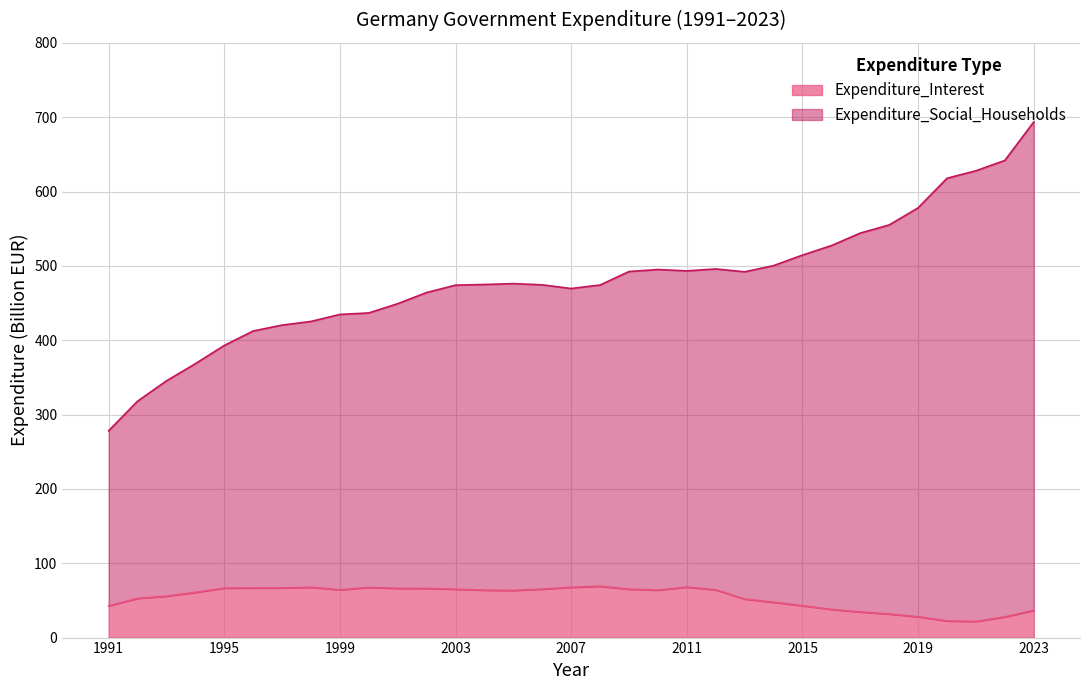

List the labels in order of Expenditure_Interest value, smallest first.

2021, 2020, 2022, 2019, 2018, 2017, 2023, 2016, 1991, 2015, 2014, 2013, 1992, 1993, 1994, 2005, 2004, 2010, 2012, 1999, 2003, 2009, 2006, 2002, 2001, 1995, 1996, 1997, 2000, 2007, 1998, 2011, 2008